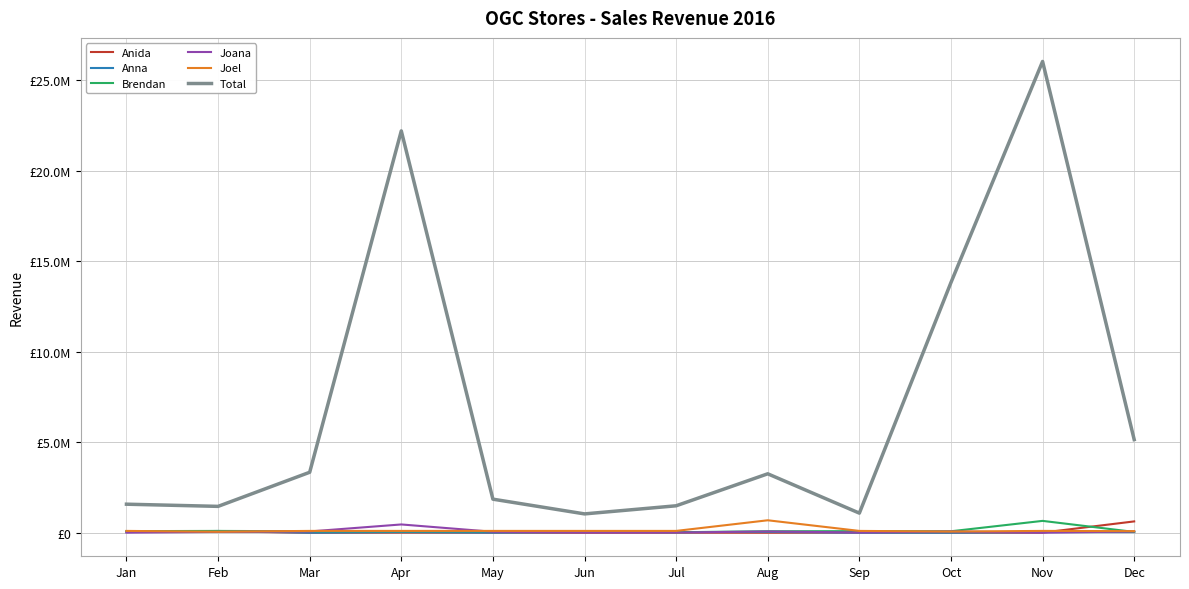

Rank the categories by Brendan value from lowest to highest.

Jul, Dec, Mar, Apr, May, Jun, Aug, Oct, Sep, Jan, Feb, Nov